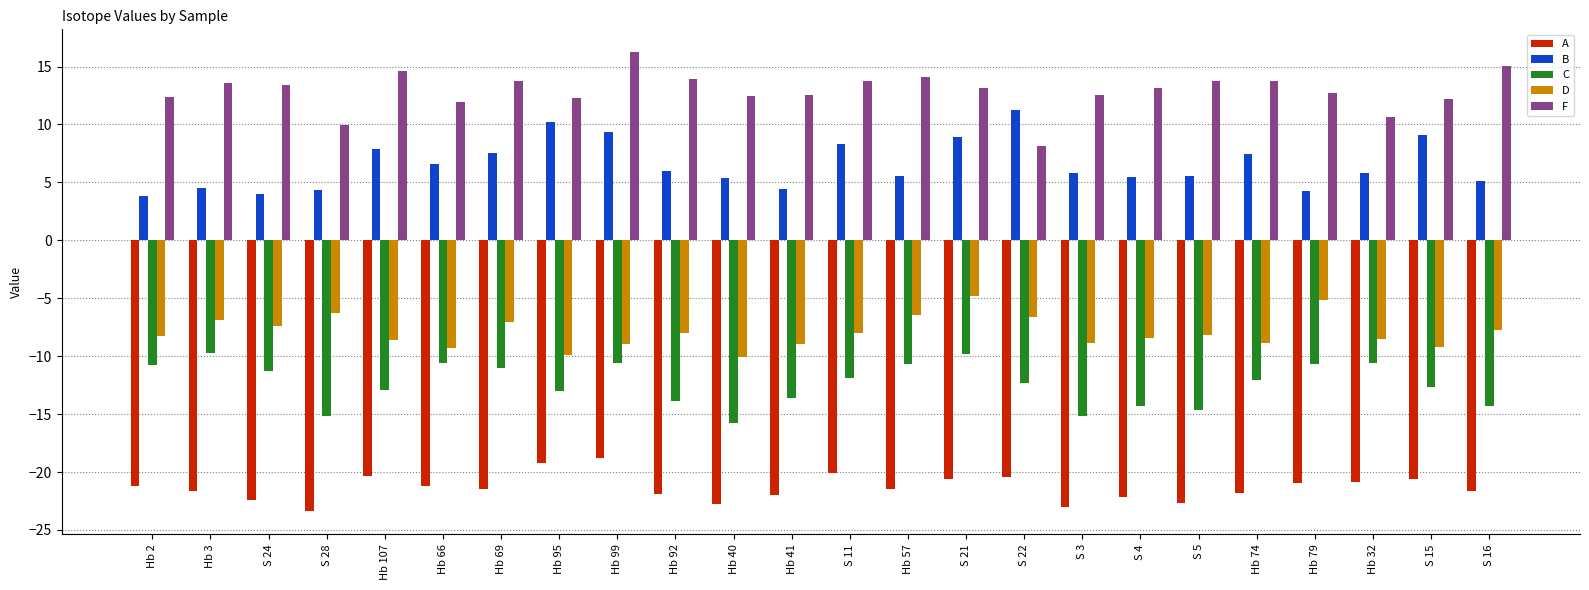

How many distinct data groups are displayed?

5